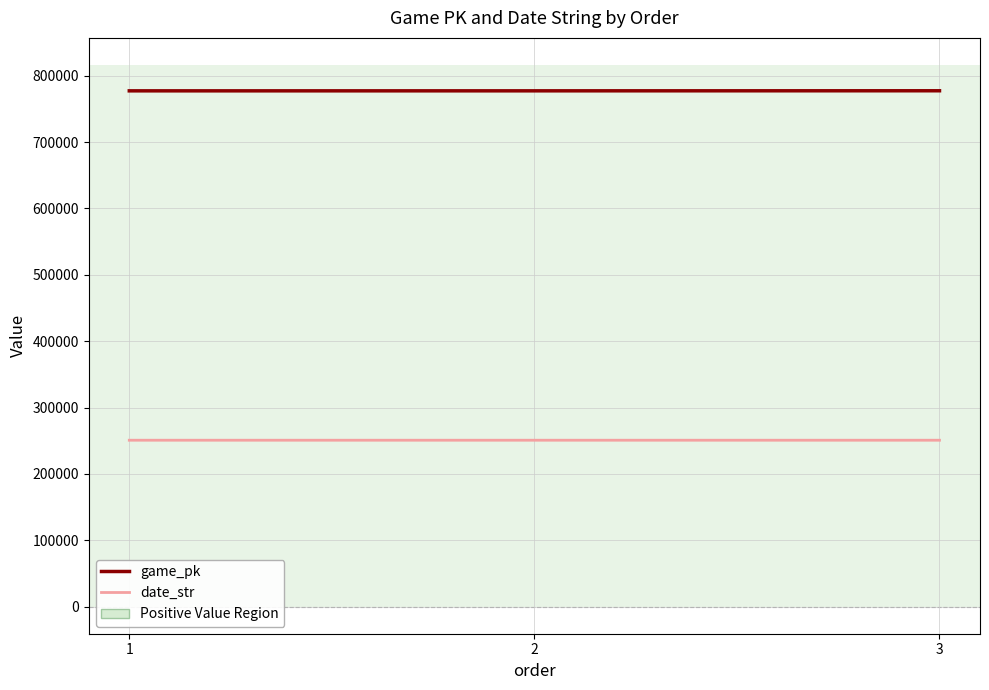

List the series in order of their peak value, highest first.

game_pk, date_str